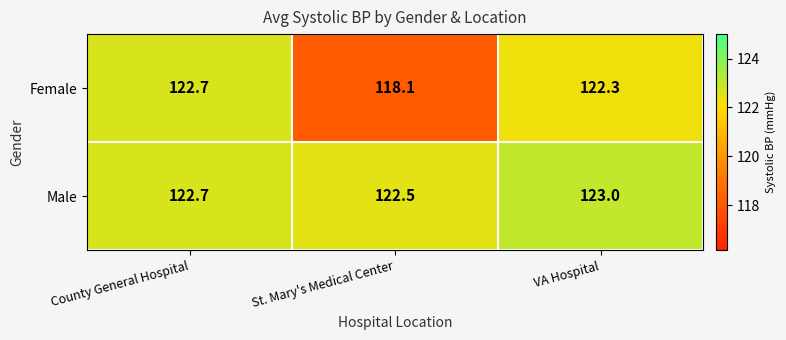

What is the sum of all Female values?

363.1